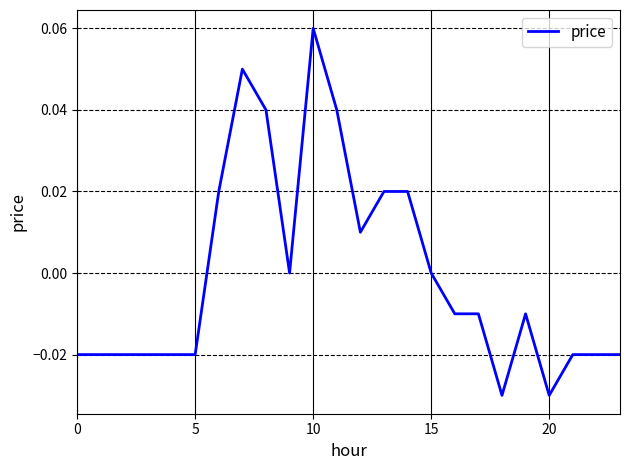

Where is the first local maximum?

7